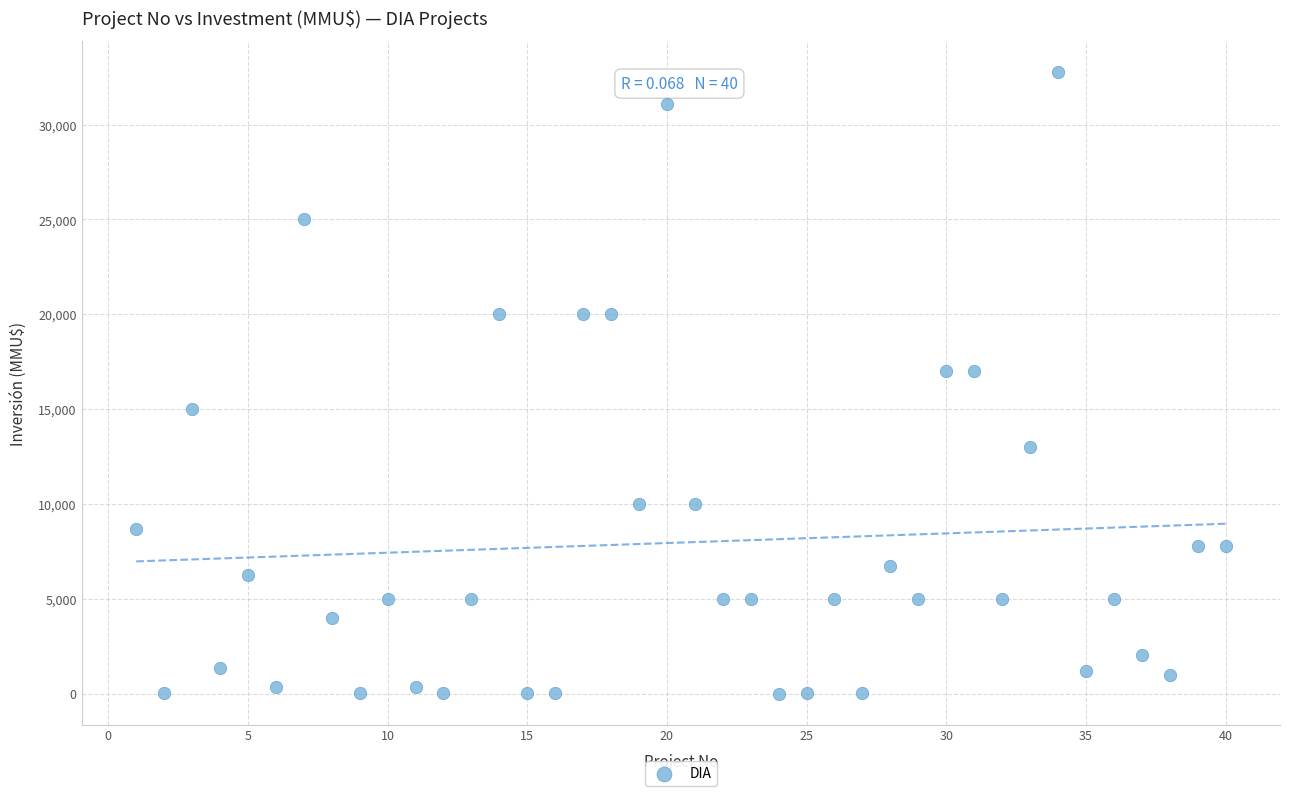

What is the range of X values (max minus min)?

39